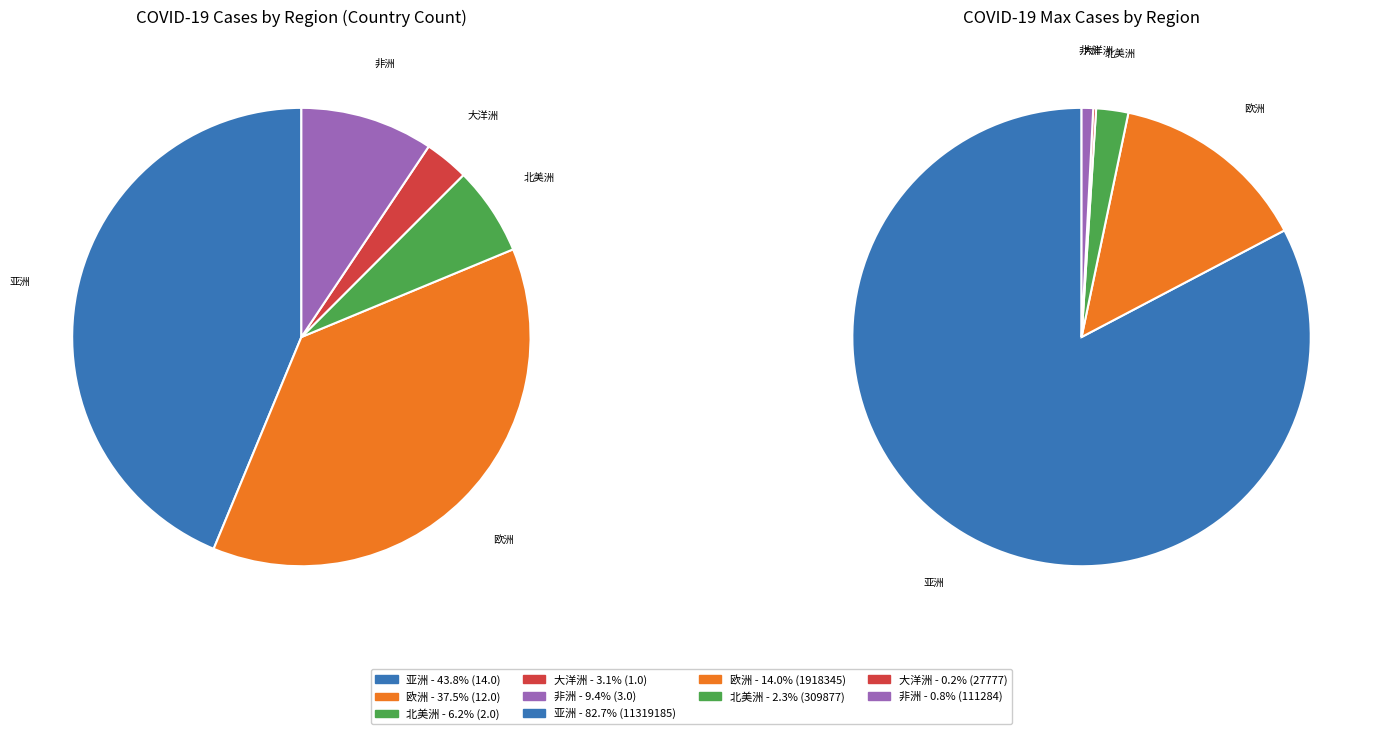

To the nearest percent, what percentage of the pie is 非洲?

9%